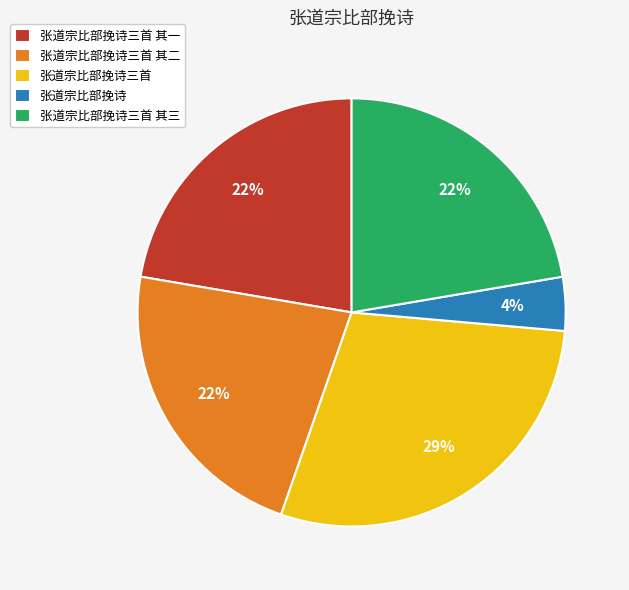

To the nearest percent, what is the combined percentage of 张道宗比部挽诗三首 其二 and 张道宗比部挽诗?

26%